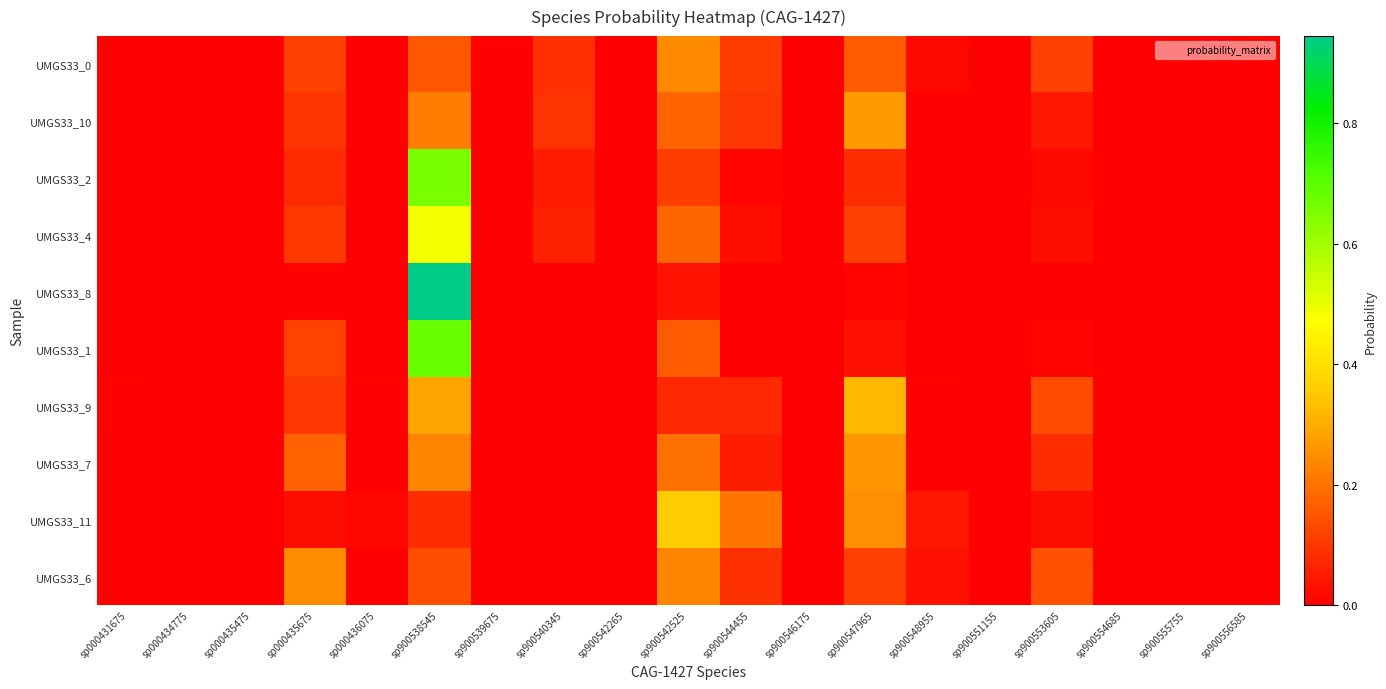

Reading right to left, transcribe all the data shown in this chart.

UMGS33_0: sp900556585=0.0	sp900555755=0.0	sp900554685=0.0	sp900553605=0.1	sp900551155=0.0	sp900548955=0.0	sp900547965=0.2	sp900546175=0.0	sp900544455=0.1	sp900542525=0.2	sp900542265=0.0	sp900540345=0.1	sp900539675=0.0	sp900538545=0.2	sp000436075=0.0	sp000435675=0.1	sp000435475=0.0	sp000434775=0.0	sp000431675=0.0
UMGS33_10: sp900556585=0.0	sp900555755=0.0	sp900554685=0.0	sp900553605=0.0	sp900551155=0.0	sp900548955=0.0	sp900547965=0.3	sp900546175=0.0	sp900544455=0.1	sp900542525=0.2	sp900542265=0.0	sp900540345=0.1	sp900539675=0.0	sp900538545=0.2	sp000436075=0.0	sp000435675=0.1	sp000435475=0.0	sp000434775=0.0	sp000431675=0.0
UMGS33_2: sp900556585=0.0	sp900555755=0.0	sp900554685=0.0	sp900553605=0.0	sp900551155=0.0	sp900548955=0.0	sp900547965=0.1	sp900546175=0.0	sp900544455=0.0	sp900542525=0.1	sp900542265=0.0	sp900540345=0.1	sp900539675=0.0	sp900538545=0.7	sp000436075=0.0	sp000435675=0.1	sp000435475=0.0	sp000434775=0.0	sp000431675=0.0
UMGS33_4: sp900556585=0.0	sp900555755=0.0	sp900554685=0.0	sp900553605=0.0	sp900551155=0.0	sp900548955=0.0	sp900547965=0.1	sp900546175=0.0	sp900544455=0.0	sp900542525=0.2	sp900542265=0.0	sp900540345=0.1	sp900539675=0.0	sp900538545=0.5	sp000436075=0.0	sp000435675=0.1	sp000435475=0.0	sp000434775=0.0	sp000431675=0.0
UMGS33_8: sp900556585=0.0	sp900555755=0.0	sp900554685=0.0	sp900553605=0.0	sp900551155=0.0	sp900548955=0.0	sp900547965=0.0	sp900546175=0.0	sp900544455=0.0	sp900542525=0.0	sp900542265=0.0	sp900540345=0.0	sp900539675=0.0	sp900538545=0.9	sp000436075=0.0	sp000435675=0.0	sp000435475=0.0	sp000434775=0.0	sp000431675=0.0
UMGS33_1: sp900556585=0.0	sp900555755=0.0	sp900554685=0.0	sp900553605=0.0	sp900551155=0.0	sp900548955=0.0	sp900547965=0.0	sp900546175=0.0	sp900544455=0.0	sp900542525=0.2	sp900542265=0.0	sp900540345=0.0	sp900539675=0.0	sp900538545=0.7	sp000436075=0.0	sp000435675=0.1	sp000435475=0.0	sp000434775=0.0	sp000431675=0.0
UMGS33_9: sp900556585=0.0	sp900555755=0.0	sp900554685=0.0	sp900553605=0.1	sp900551155=0.0	sp900548955=0.0	sp900547965=0.3	sp900546175=0.0	sp900544455=0.1	sp900542525=0.1	sp900542265=0.0	sp900540345=0.0	sp900539675=0.0	sp900538545=0.3	sp000436075=0.0	sp000435675=0.1	sp000435475=0.0	sp000434775=0.0	sp000431675=0.0
UMGS33_7: sp900556585=0.0	sp900555755=0.0	sp900554685=0.0	sp900553605=0.1	sp900551155=0.0	sp900548955=0.0	sp900547965=0.3	sp900546175=0.0	sp900544455=0.1	sp900542525=0.2	sp900542265=0.0	sp900540345=0.0	sp900539675=0.0	sp900538545=0.2	sp000436075=0.0	sp000435675=0.2	sp000435475=0.0	sp000434775=0.0	sp000431675=0.0
UMGS33_11: sp900556585=0.0	sp900555755=0.0	sp900554685=0.0	sp900553605=0.0	sp900551155=0.0	sp900548955=0.0	sp900547965=0.2	sp900546175=0.0	sp900544455=0.2	sp900542525=0.4	sp900542265=0.0	sp900540345=0.0	sp900539675=0.0	sp900538545=0.1	sp000436075=0.0	sp000435675=0.0	sp000435475=0.0	sp000434775=0.0	sp000431675=0.0
UMGS33_6: sp900556585=0.0	sp900555755=0.0	sp900554685=0.0	sp900553605=0.1	sp900551155=0.0	sp900548955=0.0	sp900547965=0.1	sp900546175=0.0	sp900544455=0.1	sp900542525=0.2	sp900542265=0.0	sp900540345=0.0	sp900539675=0.0	sp900538545=0.1	sp000436075=0.0	sp000435675=0.2	sp000435475=0.0	sp000434775=0.0	sp000431675=0.0